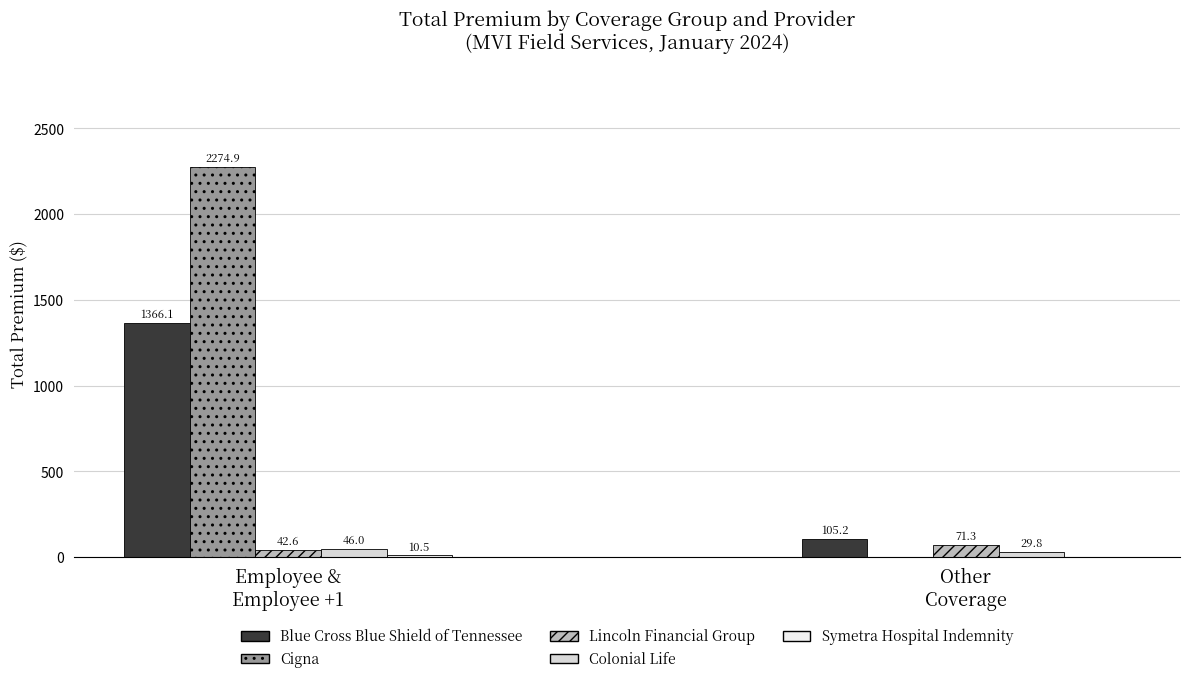

Reading right to left, transcribe all the data shown in this chart.

Blue Cross Blue Shield of Tennessee: 105.2	1366.1
Cigna: 0.0	2274.9
Lincoln Financial Group: 71.3	42.6
Colonial Life: 29.8	46.0
Symetra Hospital Indemnity: 0.0	10.5